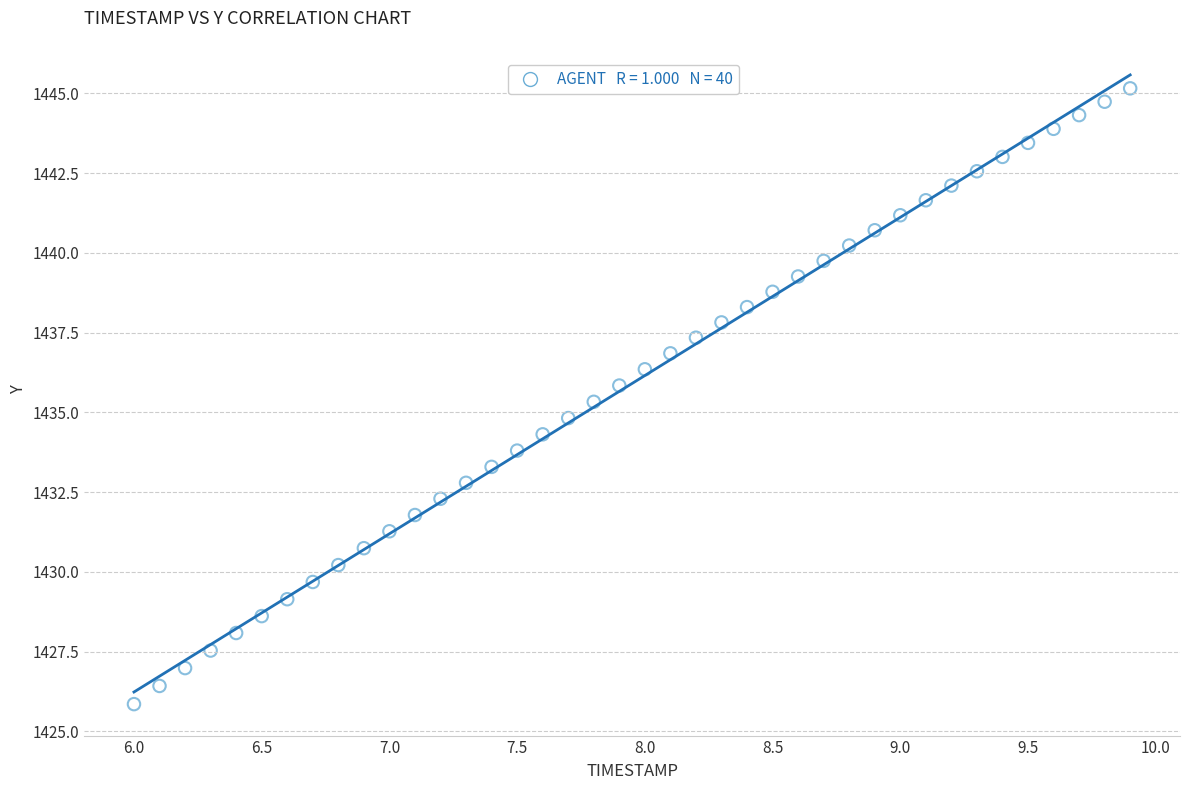

What is the range of Y values (max minus min)?

19.3